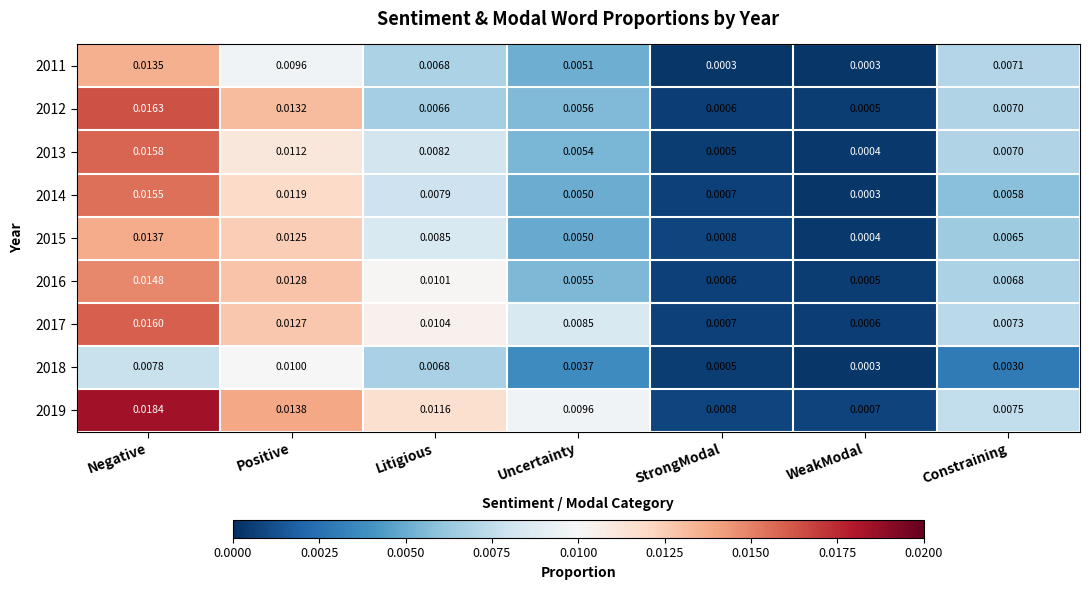

Which series has the largest total across all categories?

2019